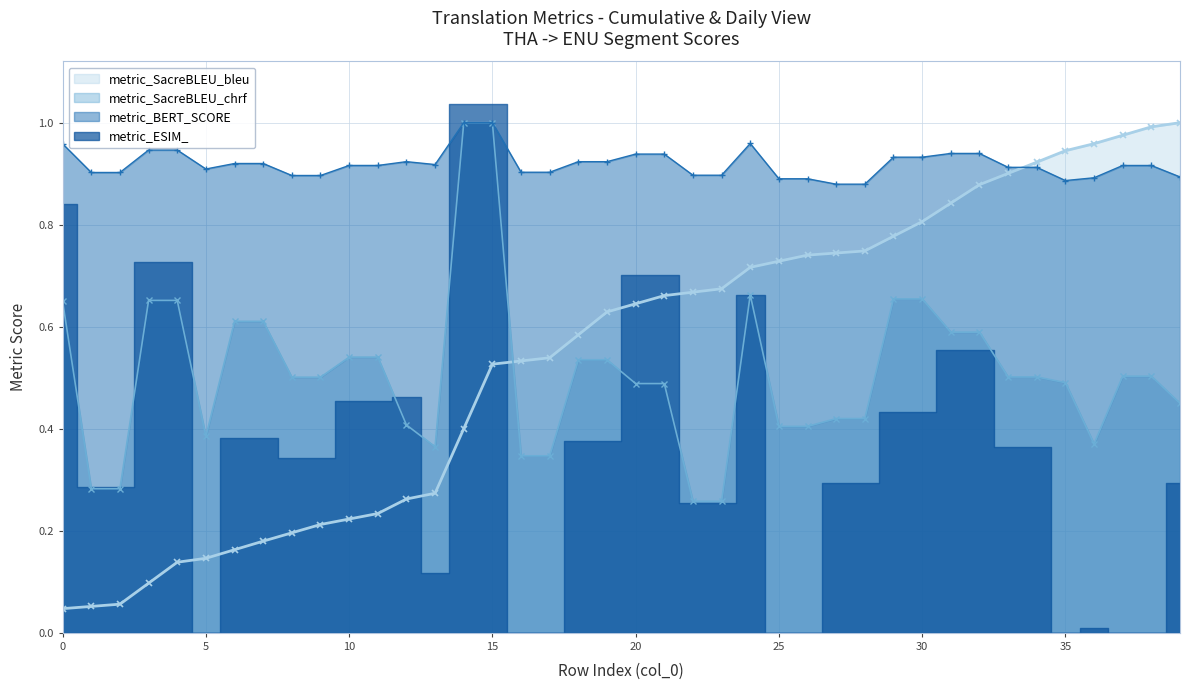

True or false: metric_SacreBLEU_chrf has more than 0 points higher than both neighbors.

True